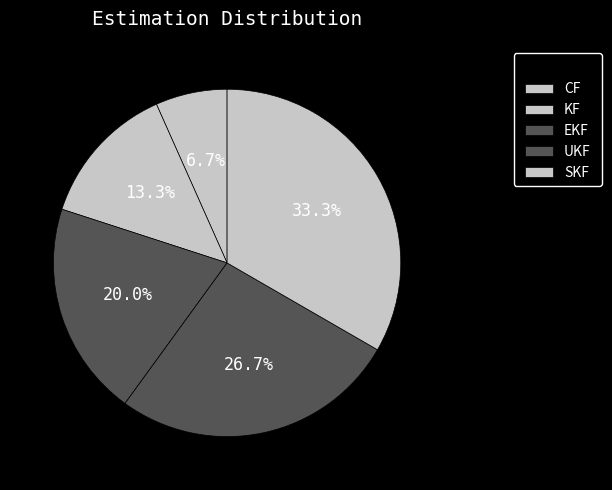

Rank the categories by value from highest to lowest.

SKF, UKF, EKF, KF, CF